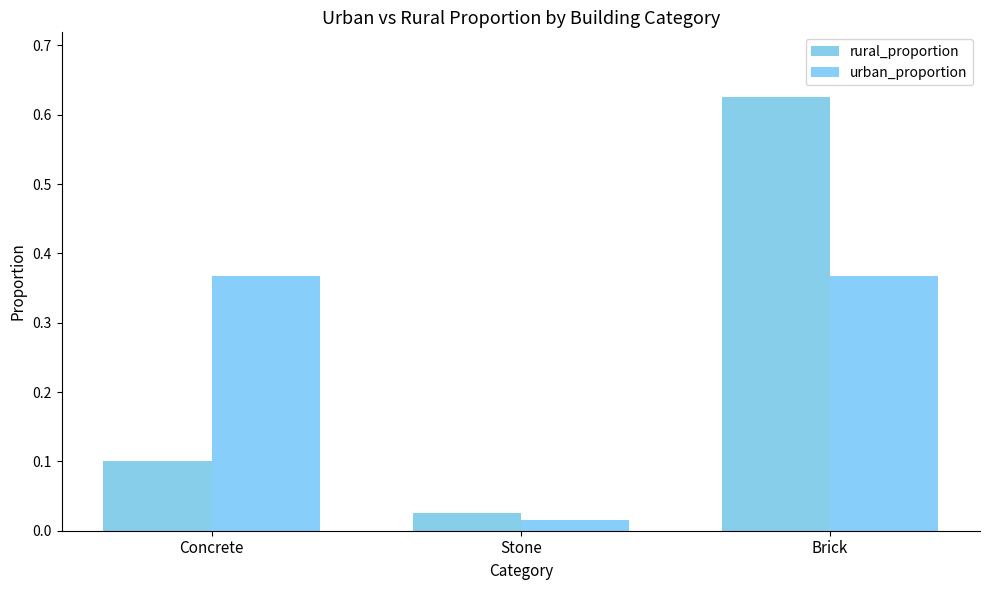

How many groups of bars are there?

3